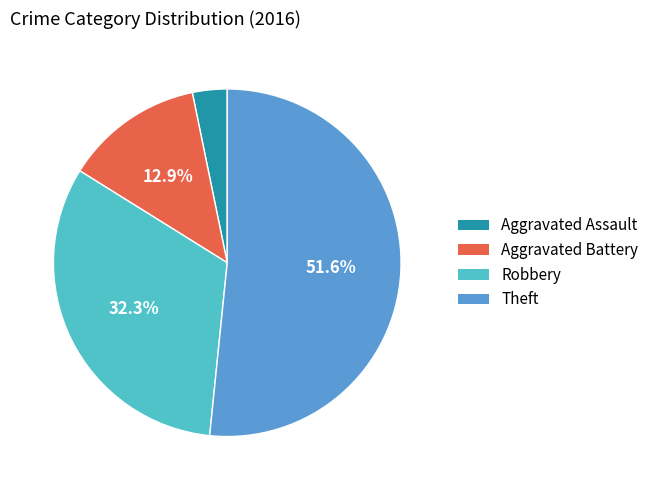

Which slice is the largest?

Theft